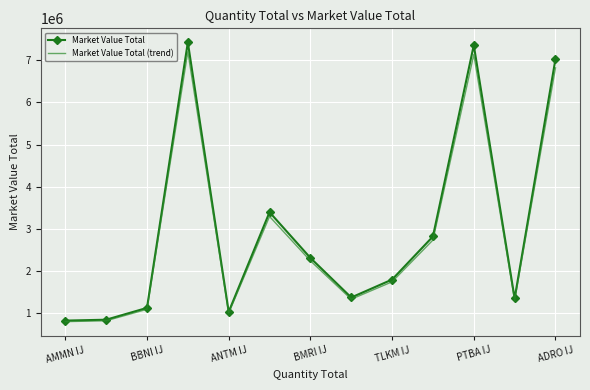

Which series has the widest spread of values?

Market Value Total